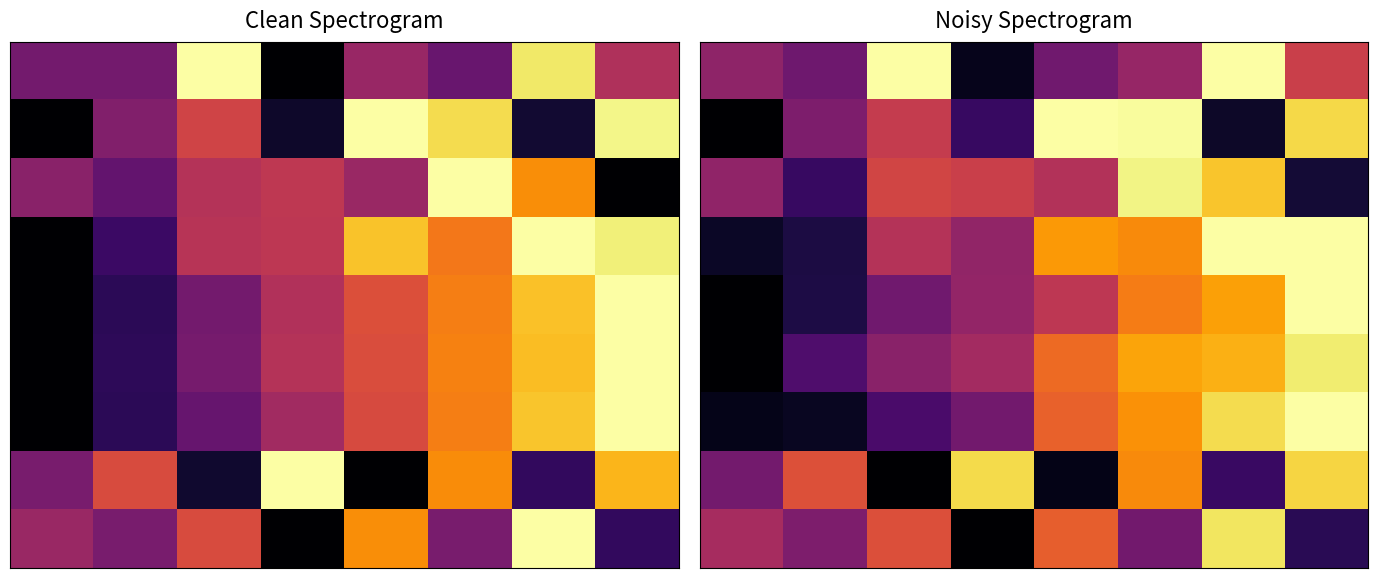

At which category is the sum across all series the highest?

6